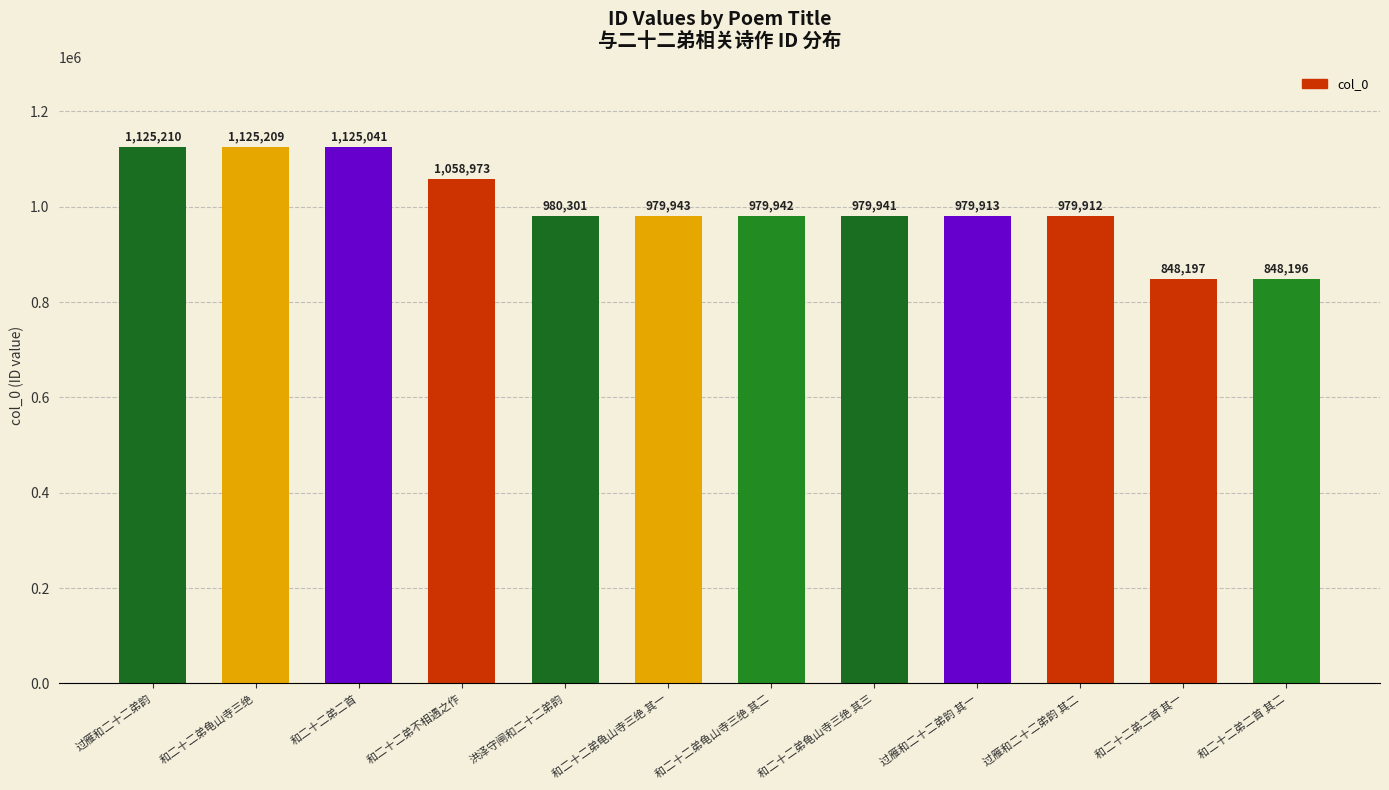

At which label is the value closest to 986703?

洪泽守闸和二十二弟韵